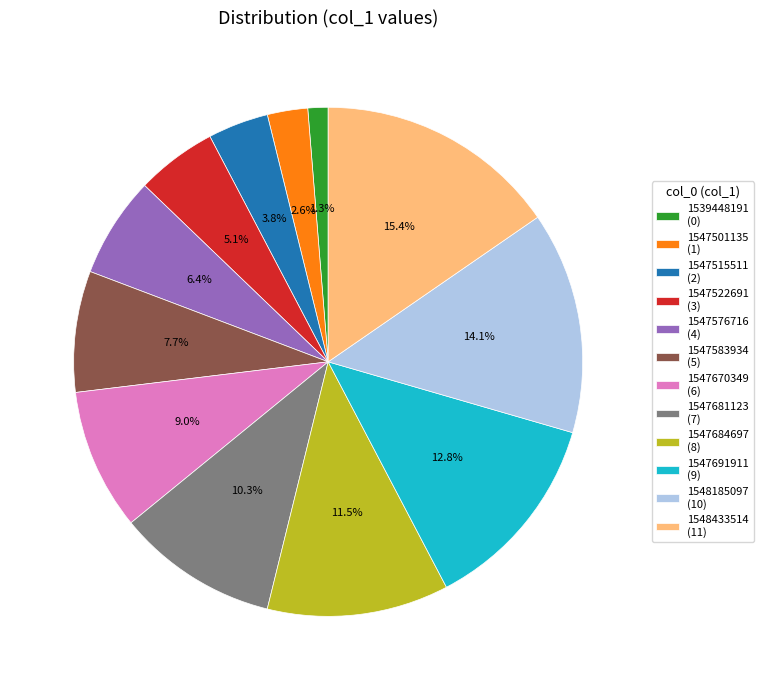

What portion of the pie excludes 1547670349?

91.0%